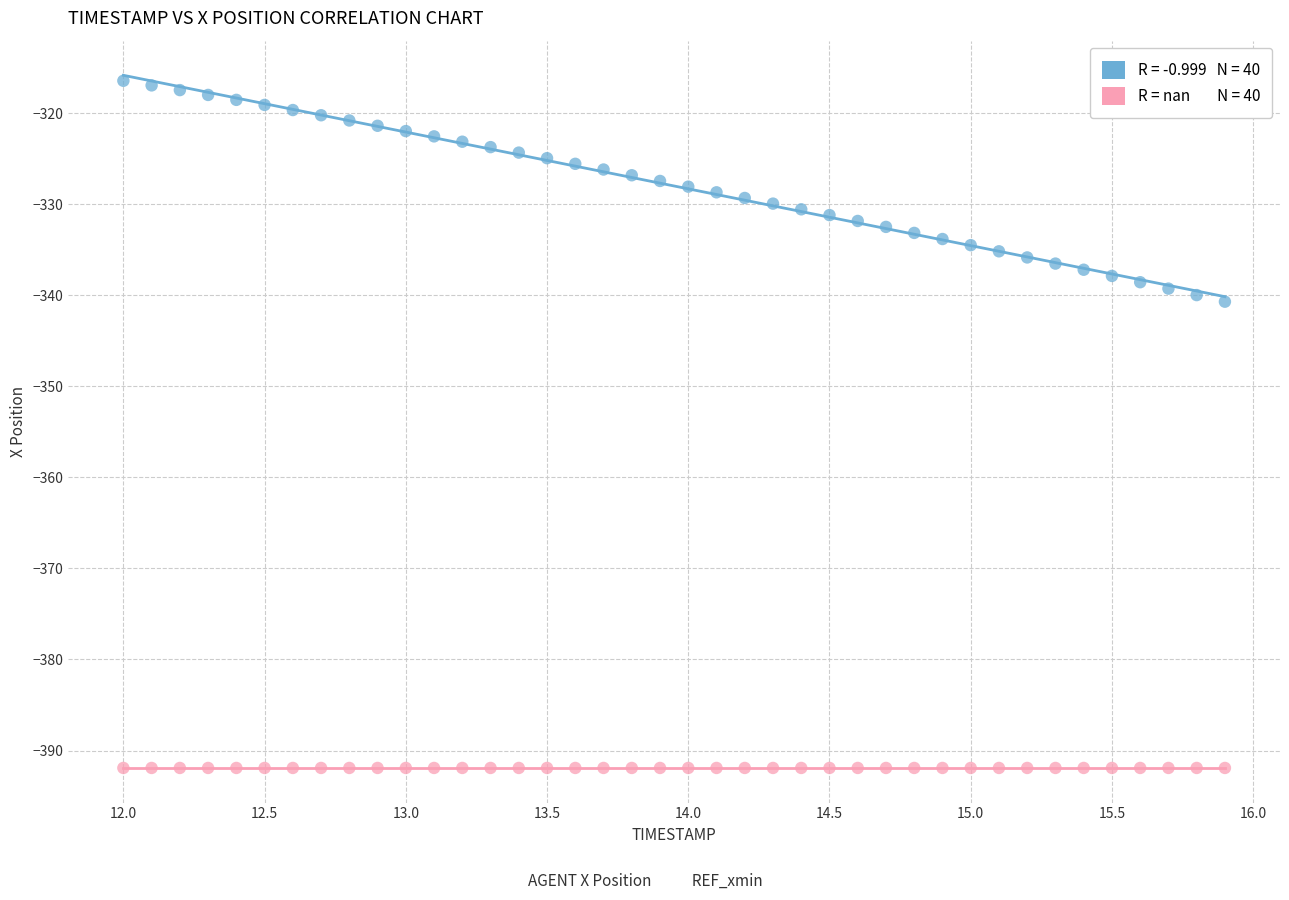

How many points are shown in the scatter plot?

80